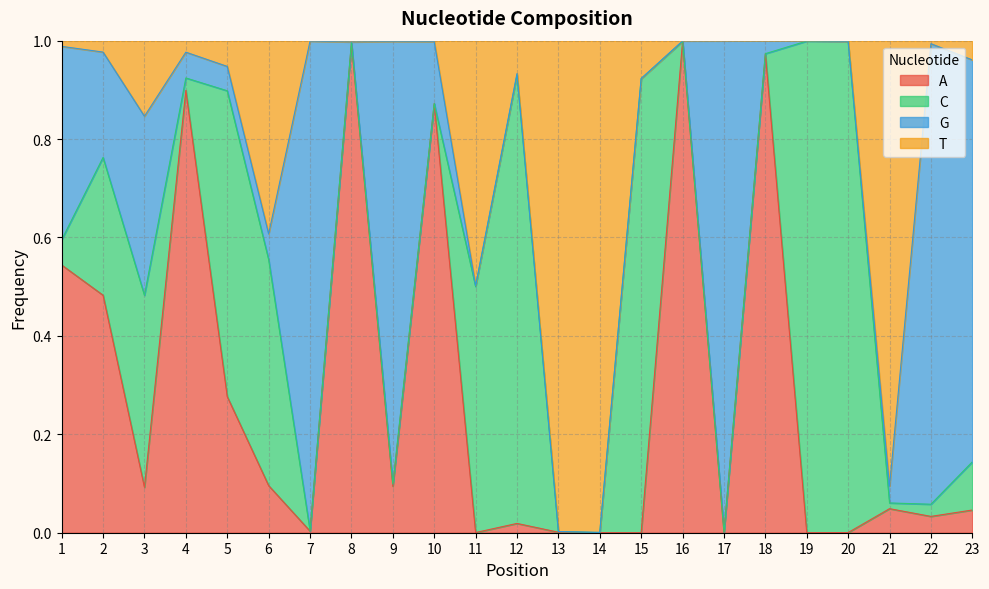

What is the difference between the highest and lowest values at 5?

0.7